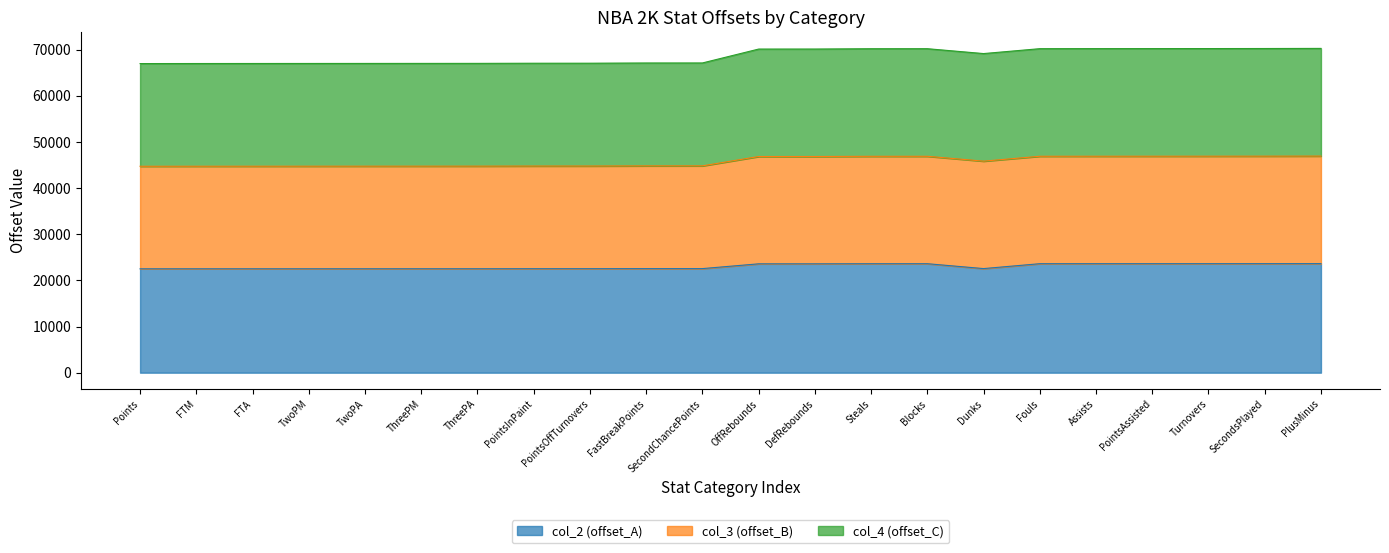

In col_3 (offset_B), how many points are lower than both neighbors (excluding endpoints)?

1